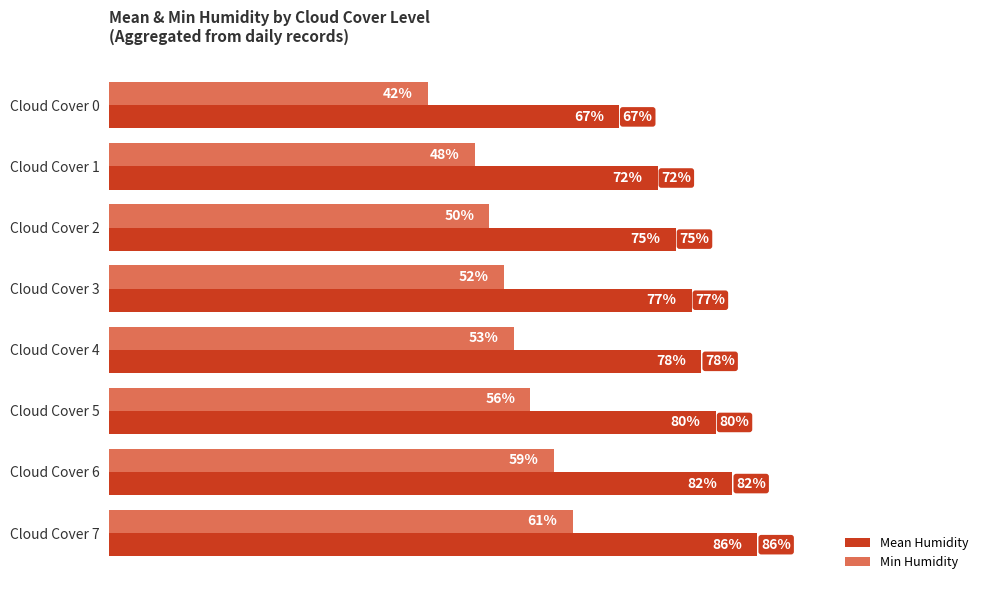

List the series in order of their peak value, highest first.

Mean Humidity, Min Humidity